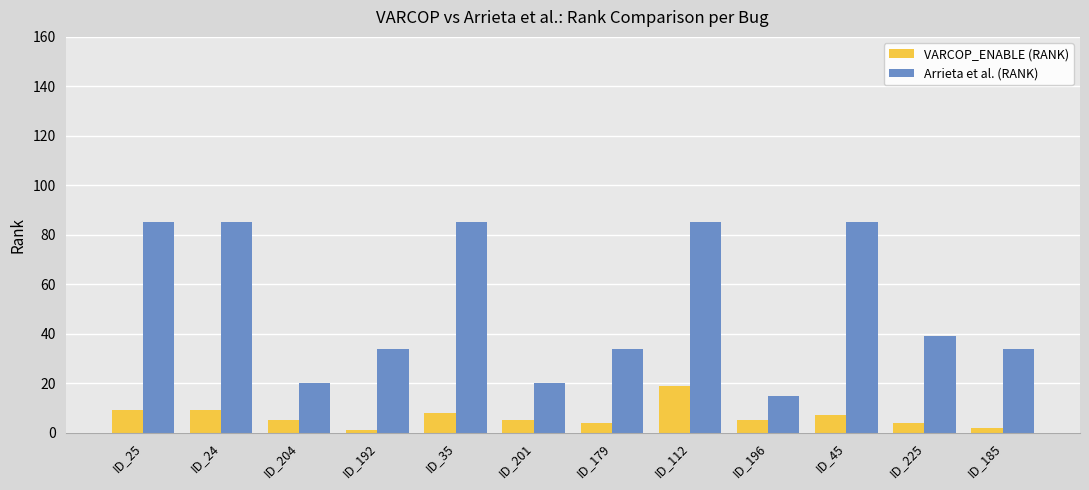

Reading left to right, extract all data points from this chart.

VARCOP_ENABLE (RANK): ID_25=9	ID_24=9	ID_204=5	ID_192=1	ID_35=8	ID_201=5	ID_179=4	ID_112=19	ID_196=5	ID_45=7	ID_225=4	ID_185=2
Arrieta et al. (RANK): ID_25=85	ID_24=85	ID_204=20	ID_192=34	ID_35=85	ID_201=20	ID_179=34	ID_112=85	ID_196=15	ID_45=85	ID_225=39	ID_185=34